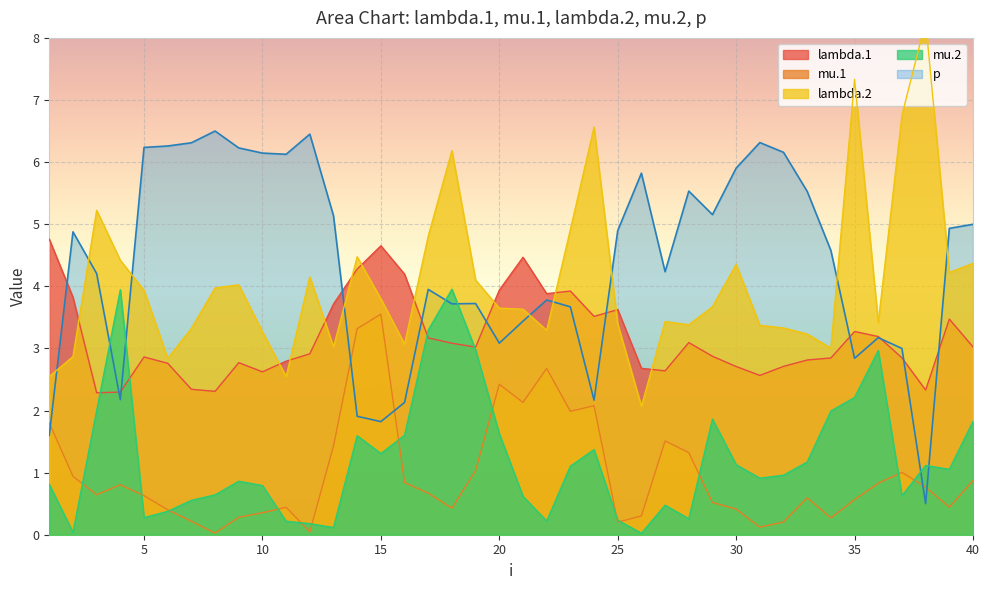

How many lines are shown in the chart?

5